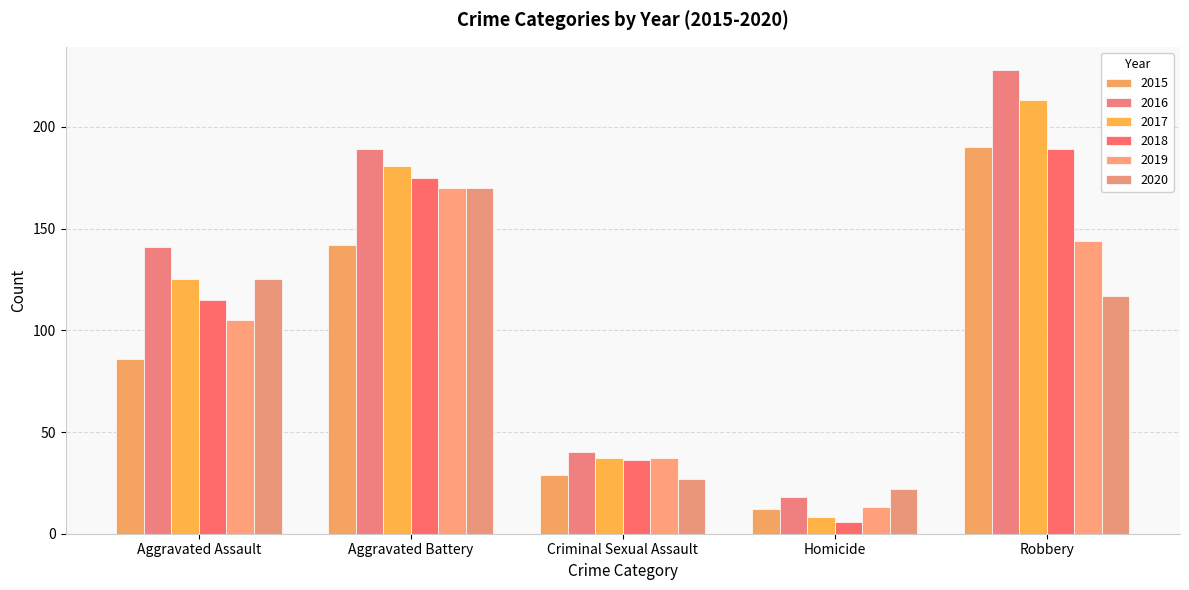

True or false: 2020 has a value of 12 at Homicide.

False